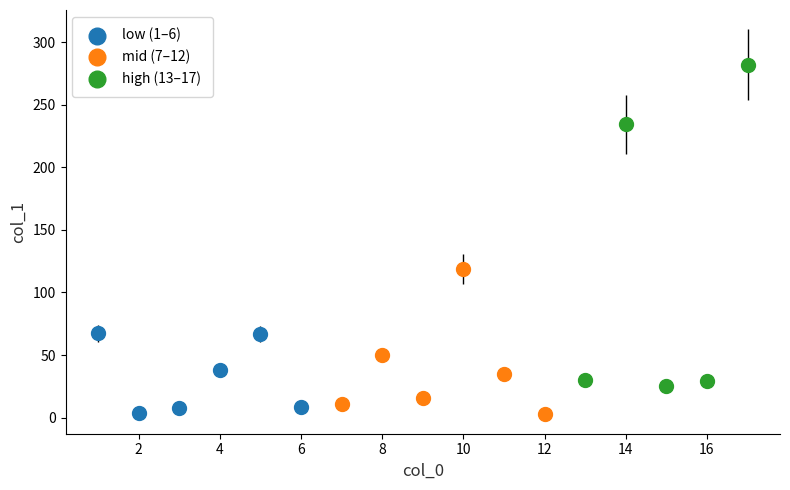

Which series contains the highest Y value?

high (13–17)